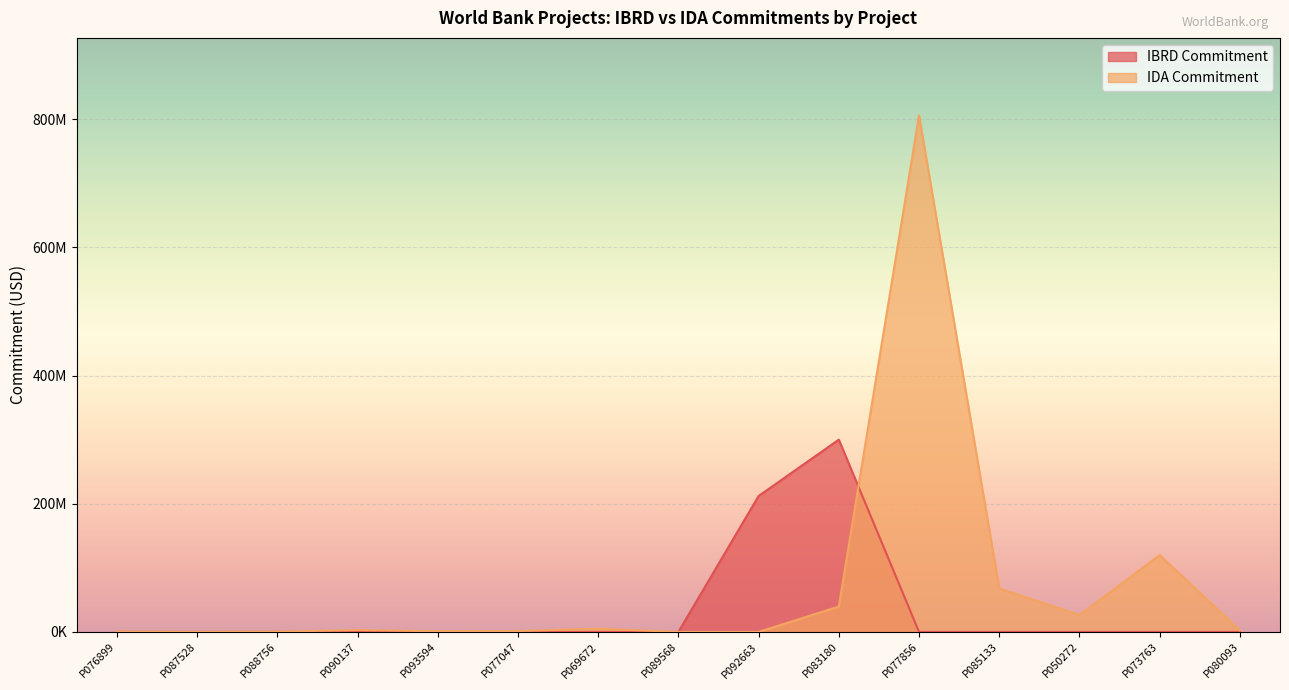

Which category has the lowest value in the IDA Commitment series?

P089568